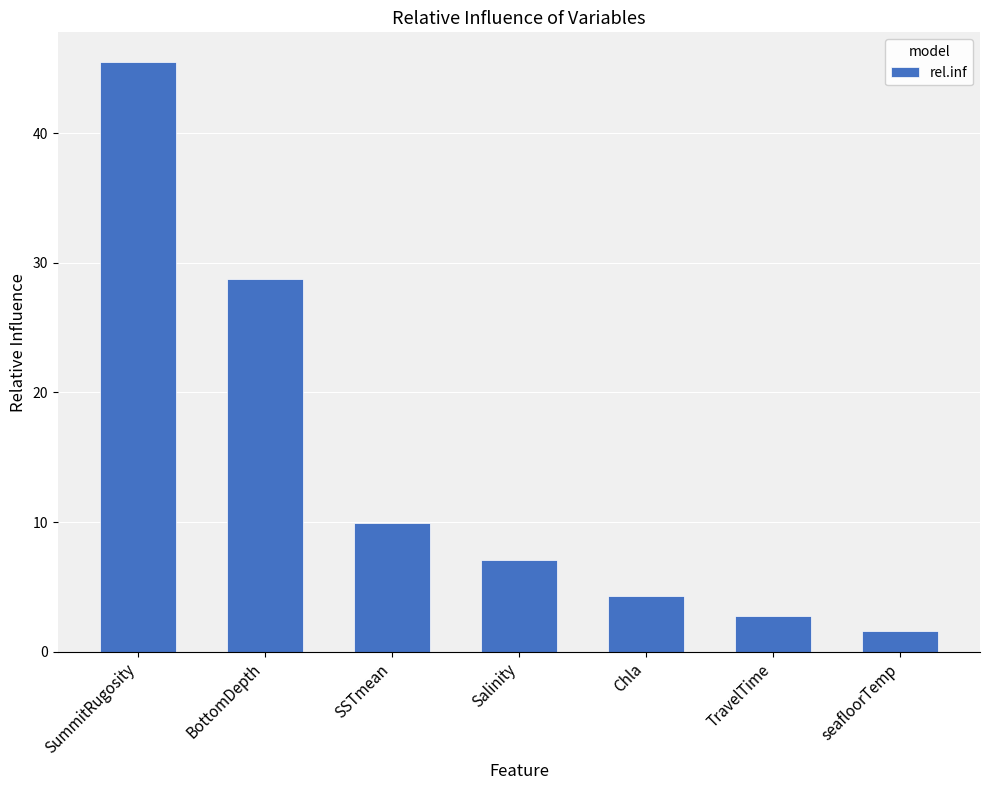

How many series are shown in this chart?

1